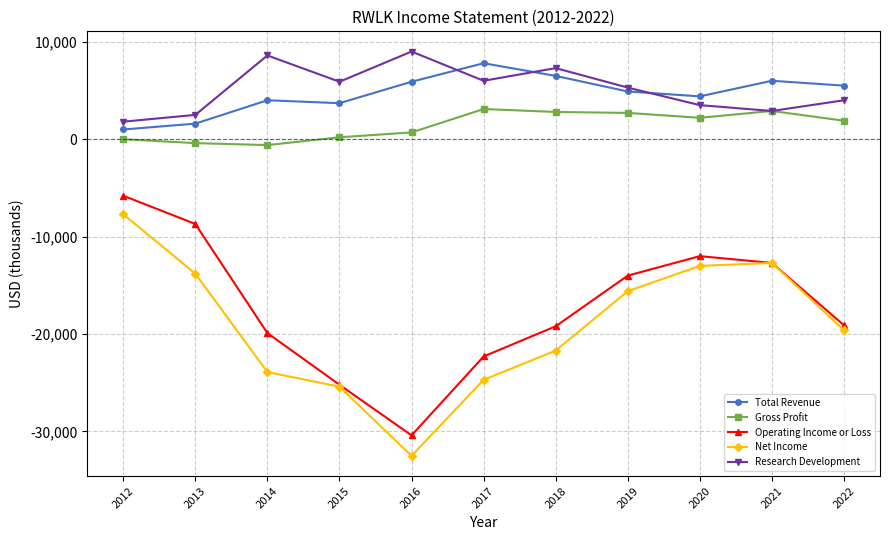

What is the minimum value shown in the chart?

-32500